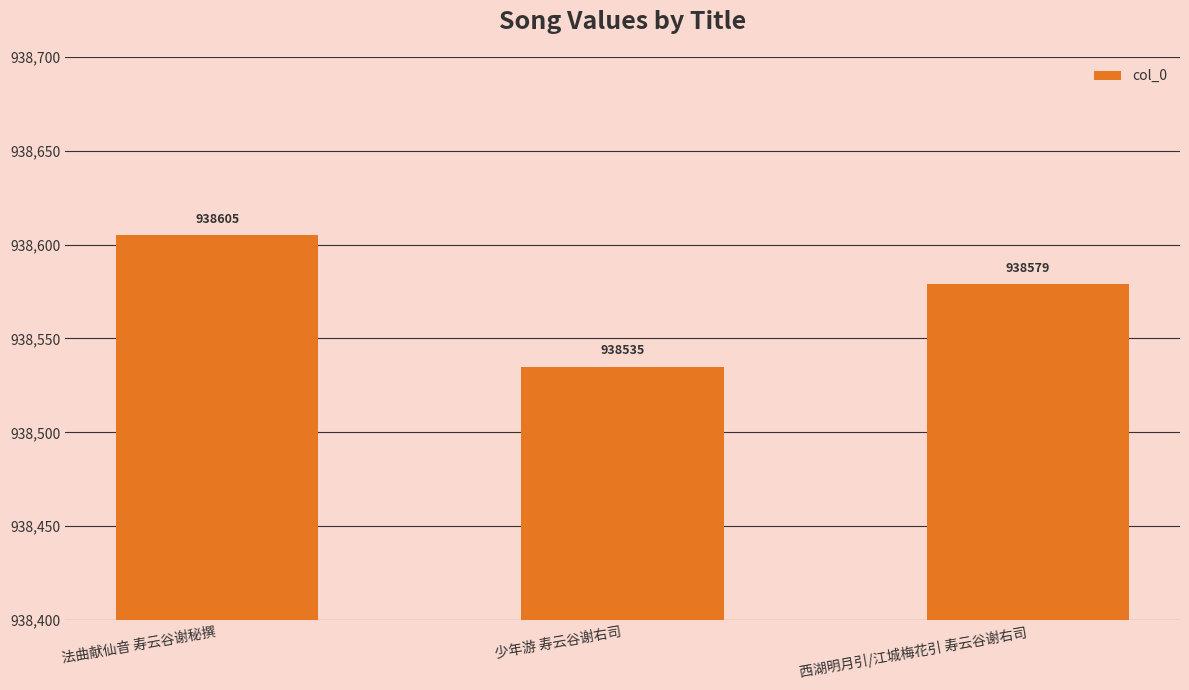

Rank the categories by value from lowest to highest.

少年游 寿云谷谢右司, 西湖明月引/江城梅花引 寿云谷谢右司, 法曲献仙音 寿云谷谢秘撰